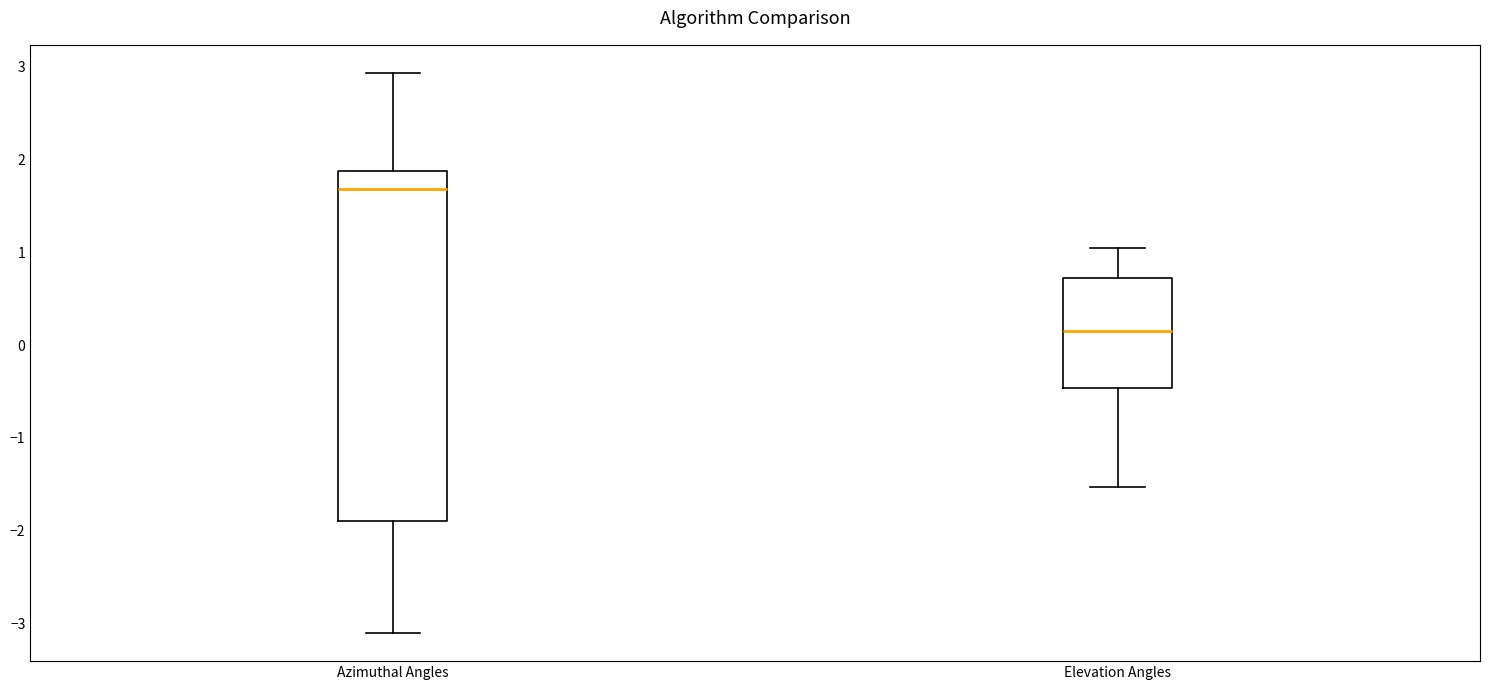

Where is the upper edge of the box for Azimuthal Angles on the y-axis? The values are not printed on the chart, so give them approximately, as read against the axis.

1.9